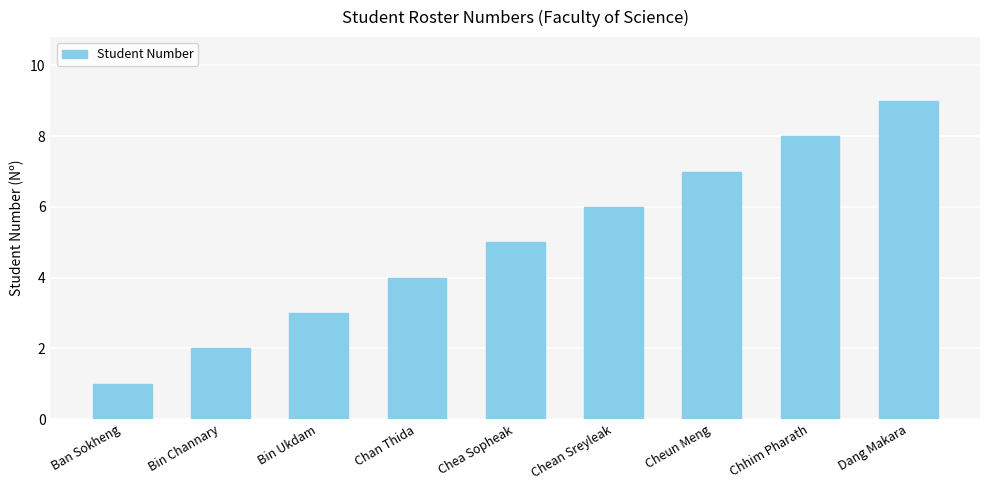

What position from the left is Cheun Meng?

7